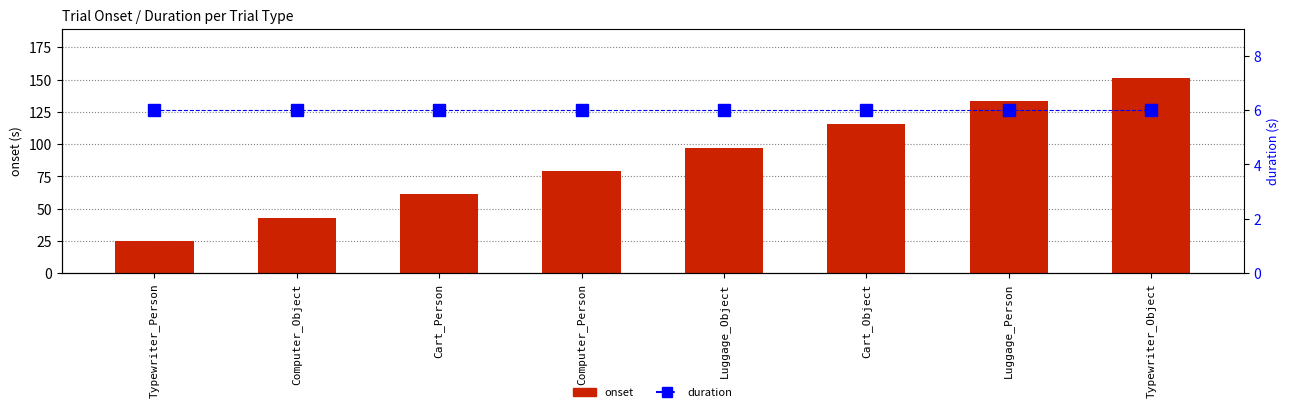

Which series has the largest total across all categories?

onset